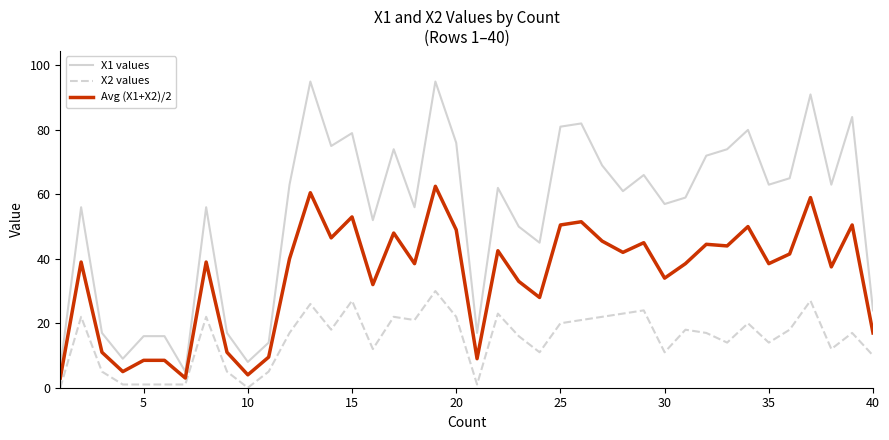

List the series in order of their overall mean, lowest first.

X2 values, Avg (X1+X2)/2, X1 values